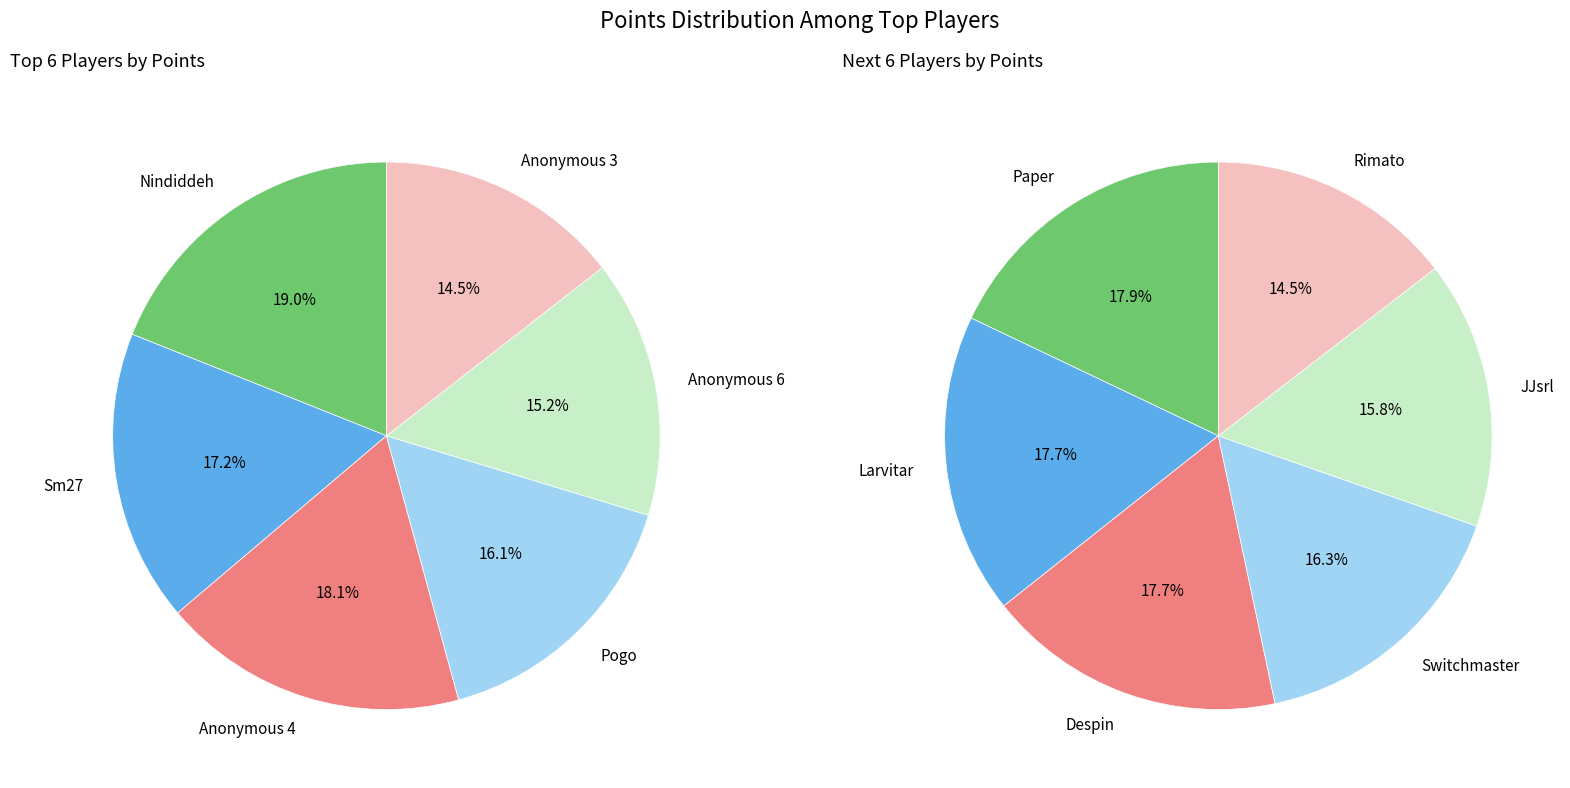

Do Anonymous 4 and Anonymous 3 together represent more than half of the pie?

No